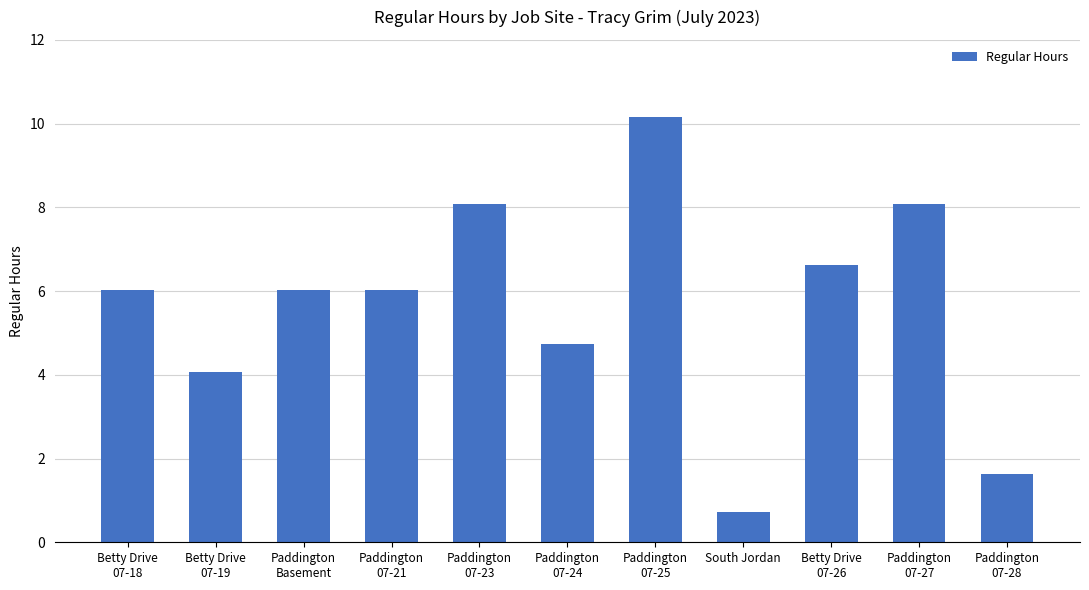

What is the change in value from Paddington
Basement to South Jordan?

-5.3